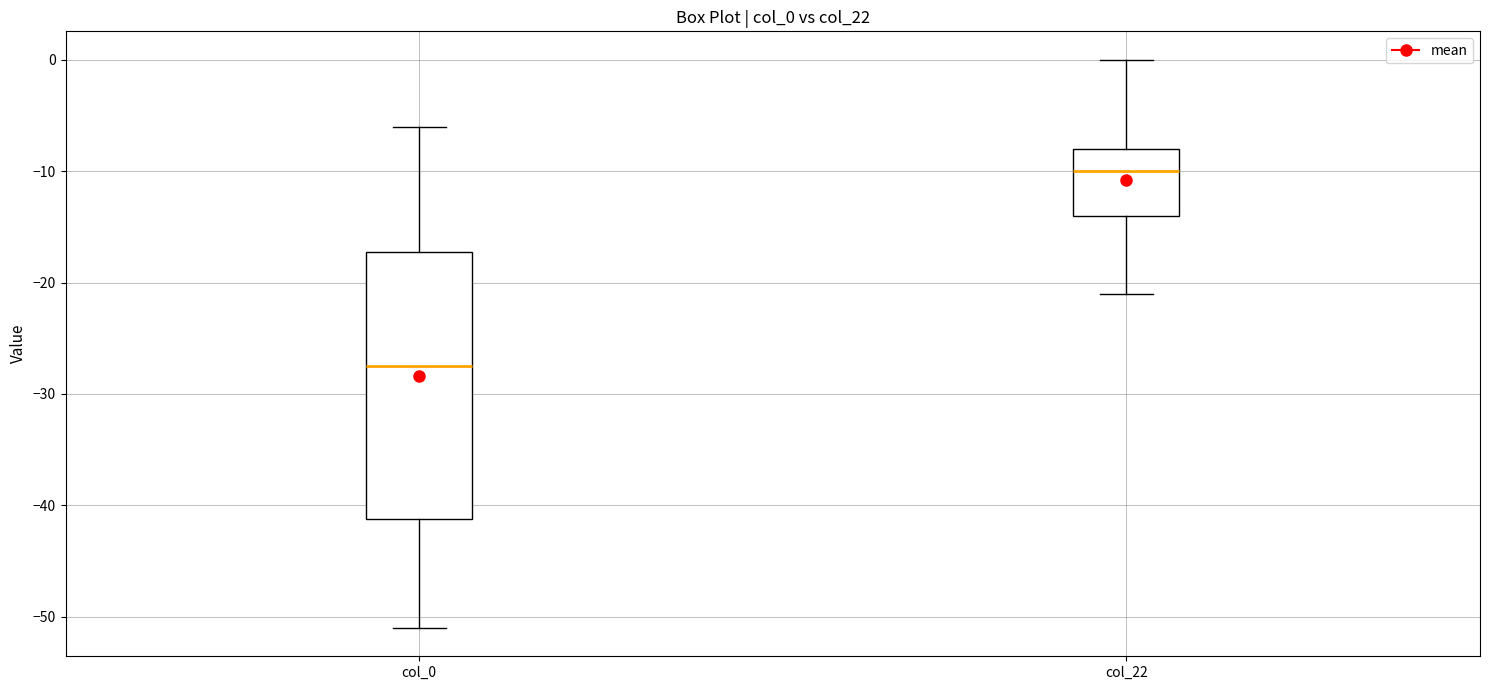

Where is the lower edge of the box for col_22 on the y-axis? The values are not printed on the chart, so give them approximately, as read against the axis.

-14